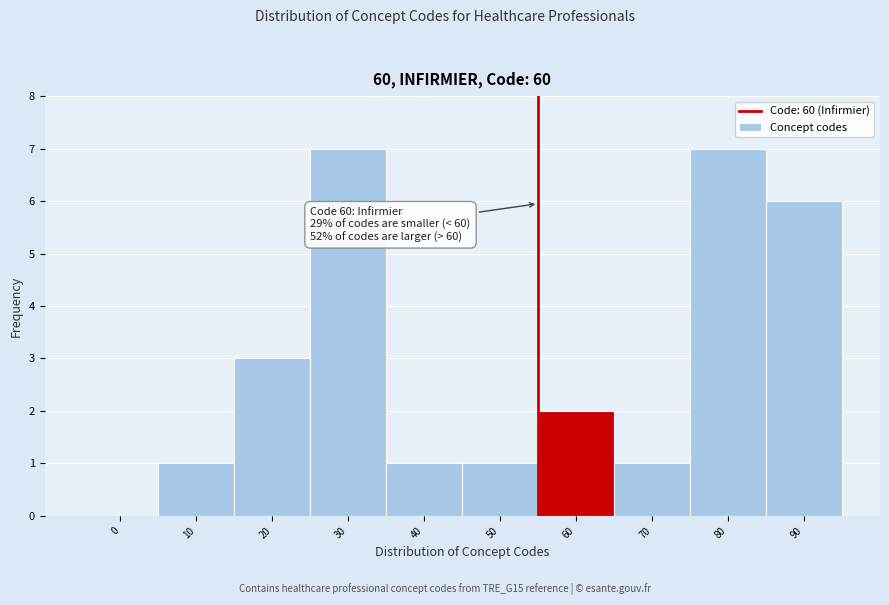

Reading left to right, transcribe all the data shown in this chart.

0=0	10=1	20=3	30=7	40=1	50=1	60=2	70=1	80=7	90=6